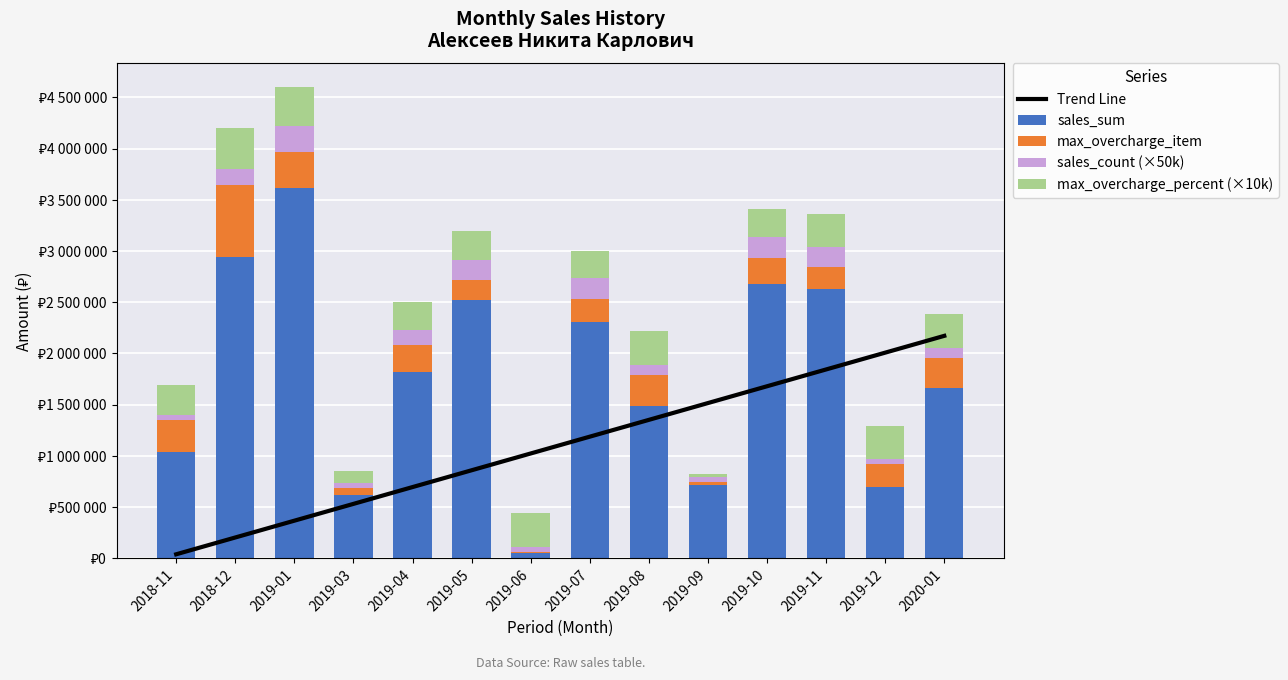

Reading left to right, extract all data points from this chart.

Trend Line: 2018-11=37712.0	2018-12=201823.9	2019-01=365935.8	2019-03=530047.7	2019-04=694159.6	2019-05=858271.5	2019-06=1022383.4	2019-07=1186495.2	2019-08=1350607.1	2019-09=1514719.0	2019-10=1678830.9	2019-11=1842942.8	2019-12=2007054.7	2020-01=2171166.6
sales_sum: 2018-11=1033326.0	2018-12=2944260.0	2019-01=3618611.0	2019-03=618298.0	2019-04=1814883.0	2019-05=2524779.0	2019-06=47140.0	2019-07=2307701.0	2019-08=1481810.0	2019-09=718734.0	2019-10=2676993.0	2019-11=2625699.0	2019-12=690864.0	2020-01=1660950.0
max_overcharge_item: 2018-11=311326.0	2018-12=702448.0	2019-01=348279.0	2019-03=68298.0	2019-04=263508.0	2019-05=190950.0	2019-06=15460.0	2019-07=224479.0	2019-08=303550.0	2019-09=20934.0	2019-10=258186.0	2019-11=214085.0	2019-12=224064.0	2020-01=291650.0
sales_count (×50k): 2018-11=50000.0	2018-12=150000.0	2019-01=250000.0	2019-03=50000.0	2019-04=150000.0	2019-05=200000.0	2019-06=50000.0	2019-07=200000.0	2019-08=100000.0	2019-09=50000.0	2019-10=200000.0	2019-11=200000.0	2019-12=50000.0	2020-01=100000.0
max_overcharge_percent (×10k): 2018-11=301300.0	2018-12=401800.0	2019-01=385000.0	2019-03=110500.0	2019-04=277700.0	2019-05=275400.0	2019-06=328000.0	2019-07=270100.0	2019-08=333300.0	2019-09=29100.0	2019-10=270100.0	2019-11=319700.0	2019-12=324300.0	2020-01=333300.0